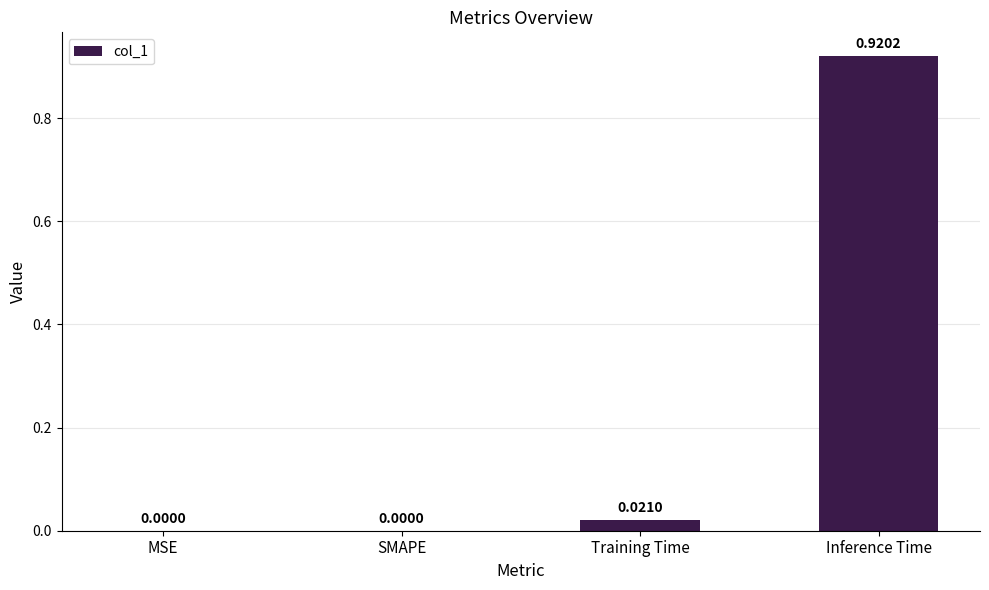

Between Inference Time and MSE, which is larger?

Inference Time